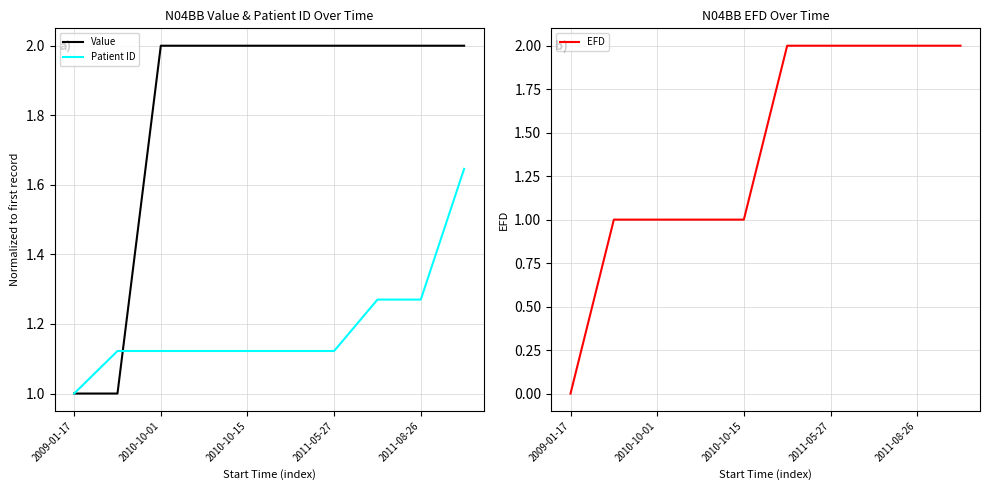

Which series has the largest total across all categories?

Value